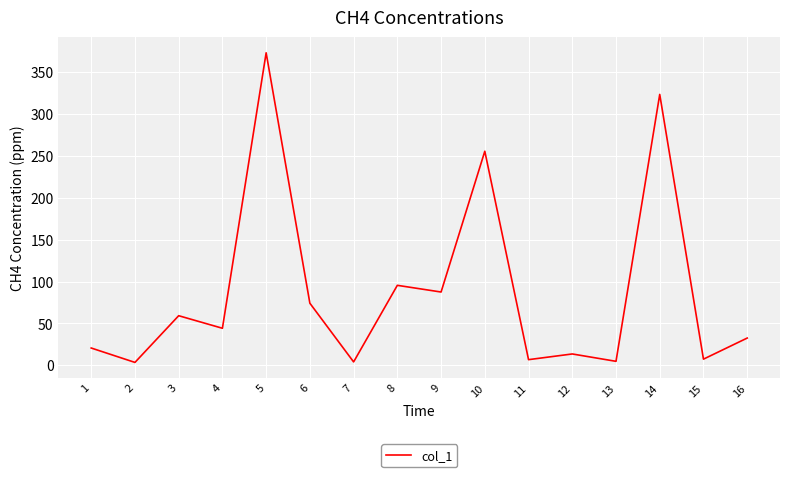

How many lines are shown in the chart?

1